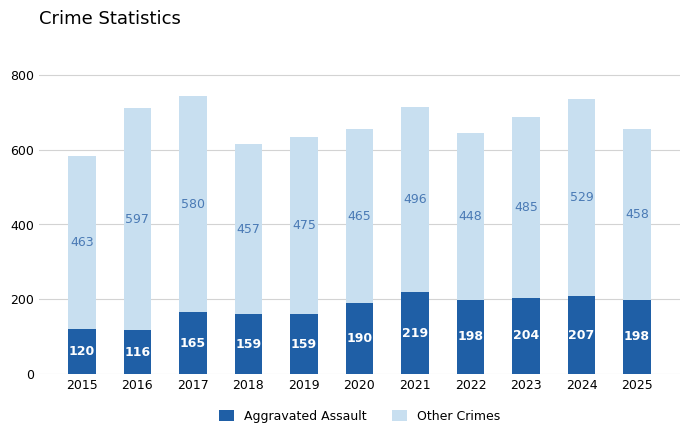

At which label is Aggravated Assault closest to 167?

2017